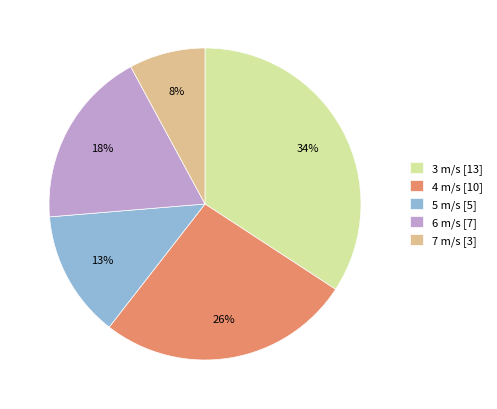

How many slices are in this pie chart?

5